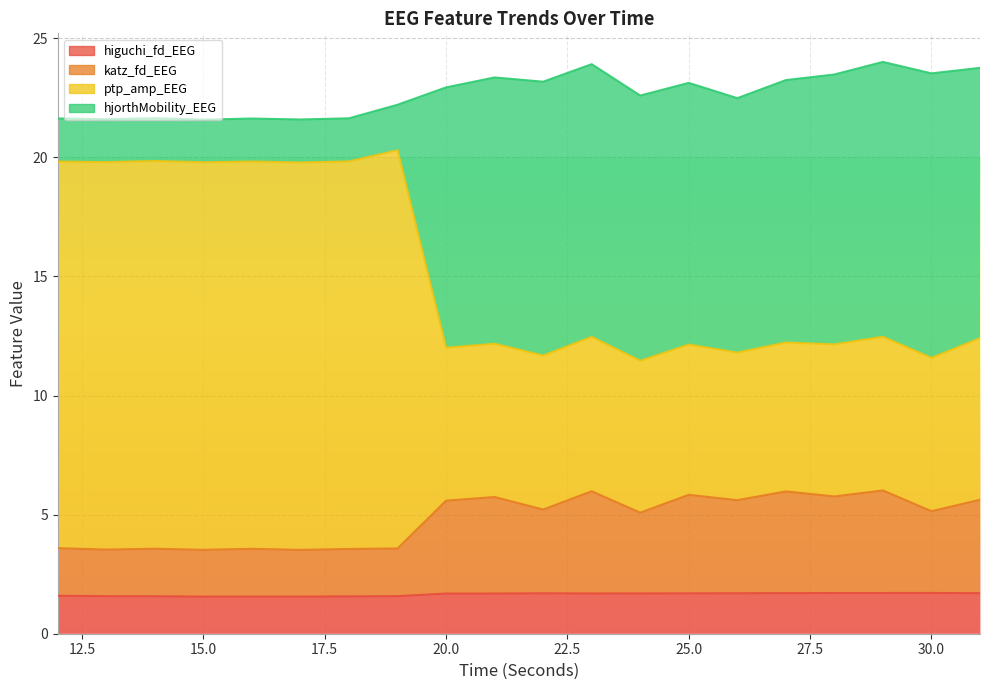

True or false: higuchi_fd_EEG and ptp_amp_EEG intersect in this chart.

False